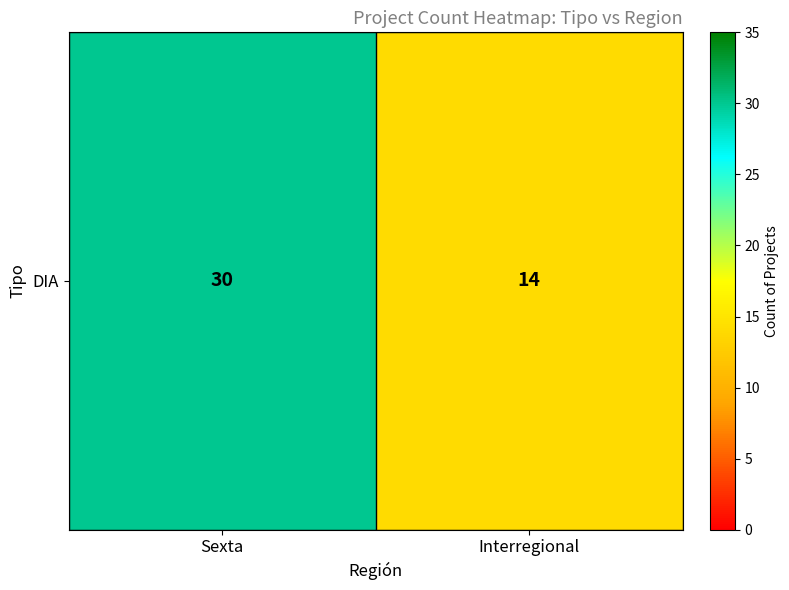

Between Sexta and Interregional, which is larger?

Sexta